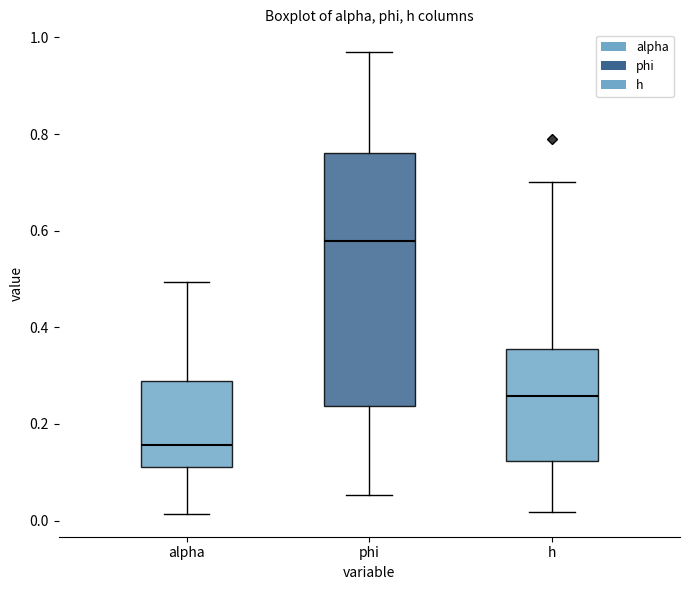

Reading left to right, read every box against the y-axis: the position of its median line, the range the box covers, and the ends of its whiskers. The values are not printed on the chart, so give them approximately, as read against the axis.

alpha: median 0.16, box 0.12 to 0.28, whiskers 0.02 to 0.50
phi: median 0.58, box 0.24 to 0.76, whiskers 0.06 to 0.96
h: median 0.26, box 0.12 to 0.36, whiskers 0.02 to 0.70